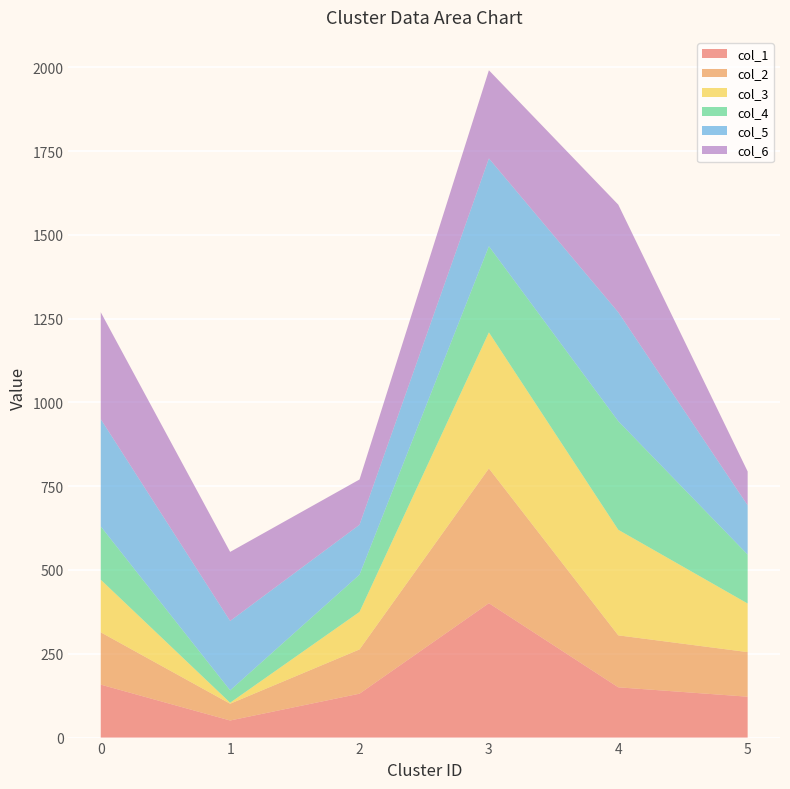

Reading left to right, list all the values displayed in this chart.

col_1: 0=158	1=51	2=131	3=401	4=150	5=122
col_2: 0=156	1=50	2=132	3=402	4=155	5=133
col_3: 0=157	1=3	2=112	3=406	4=315	5=145
col_4: 0=159	1=37	2=111	3=257	4=324	5=146
col_5: 0=320	1=207	2=149	3=262	4=325	5=147
col_6: 0=319	1=206	2=135	3=263	4=321	5=101